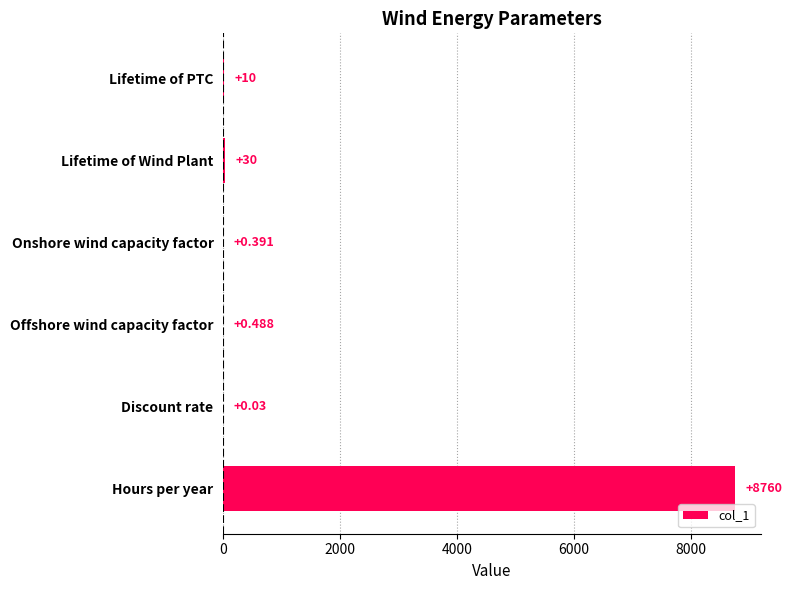

At which label is the value closest to 4380?

Lifetime of Wind Plant